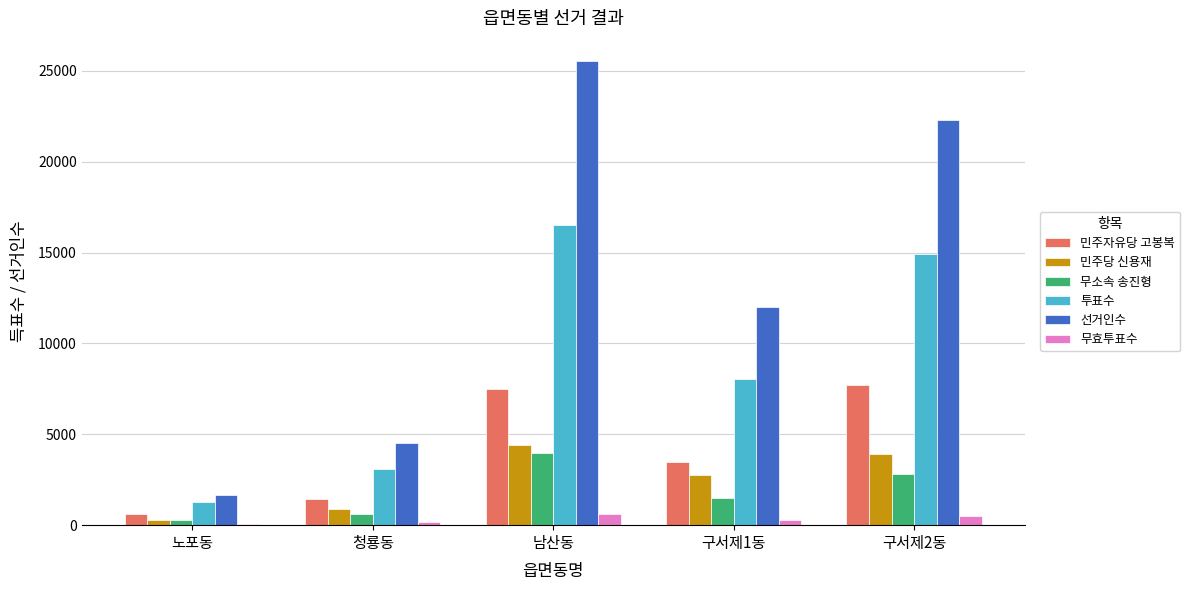

At which label does 민주당 신용재 reach its peak?

남산동